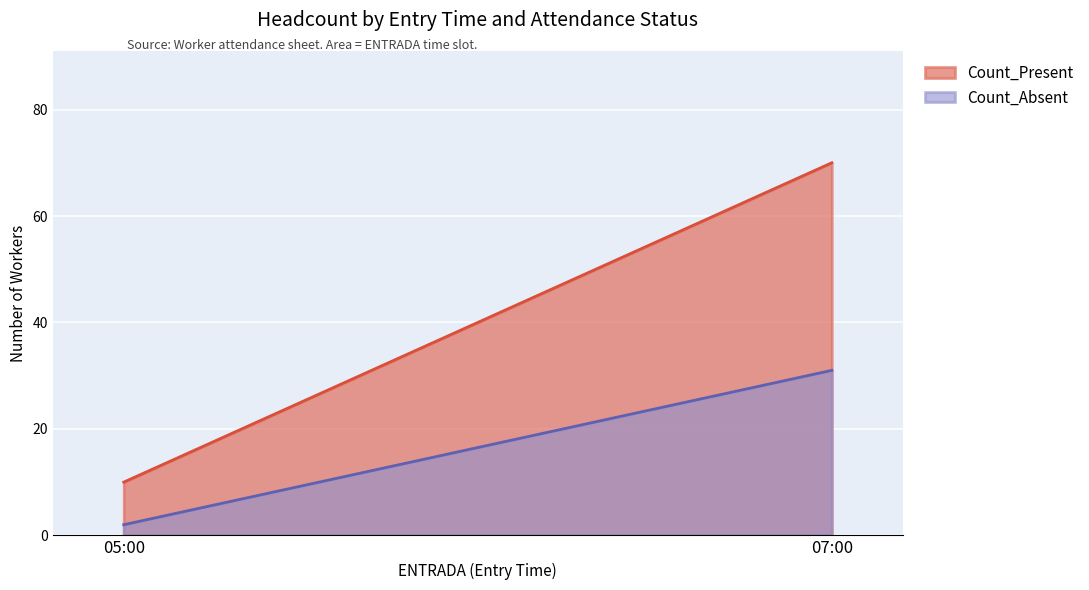

List the series in order of their overall mean, highest first.

Count_Present, Count_Absent